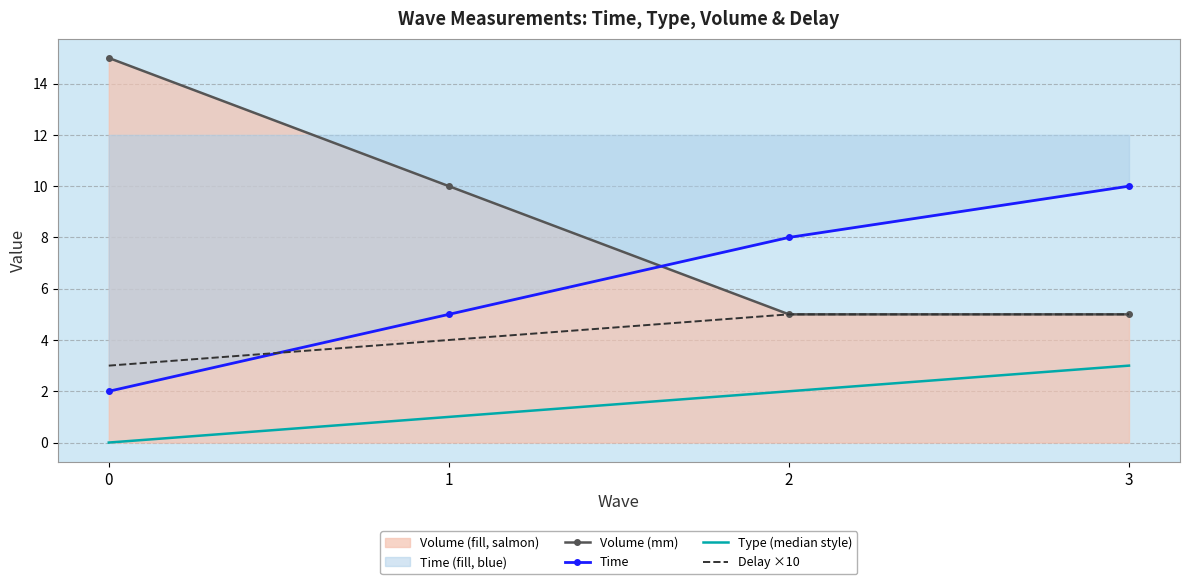

Rank the series by their average value, from highest to lowest.

Volume (mm), Time, Delay ×10, Type (median style)